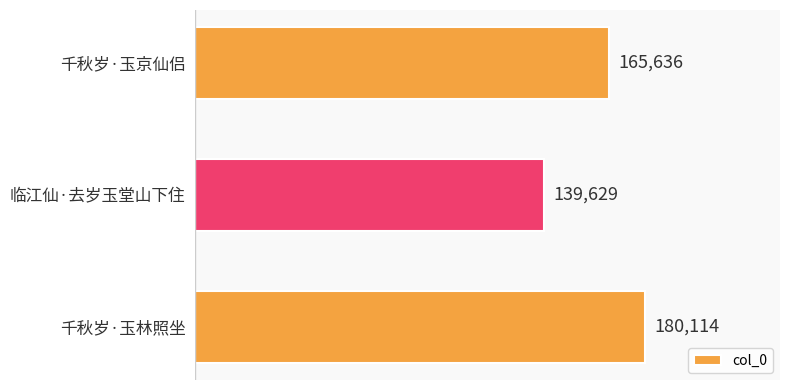

Which category has the highest value across all series?

千秋岁·玉林照坐